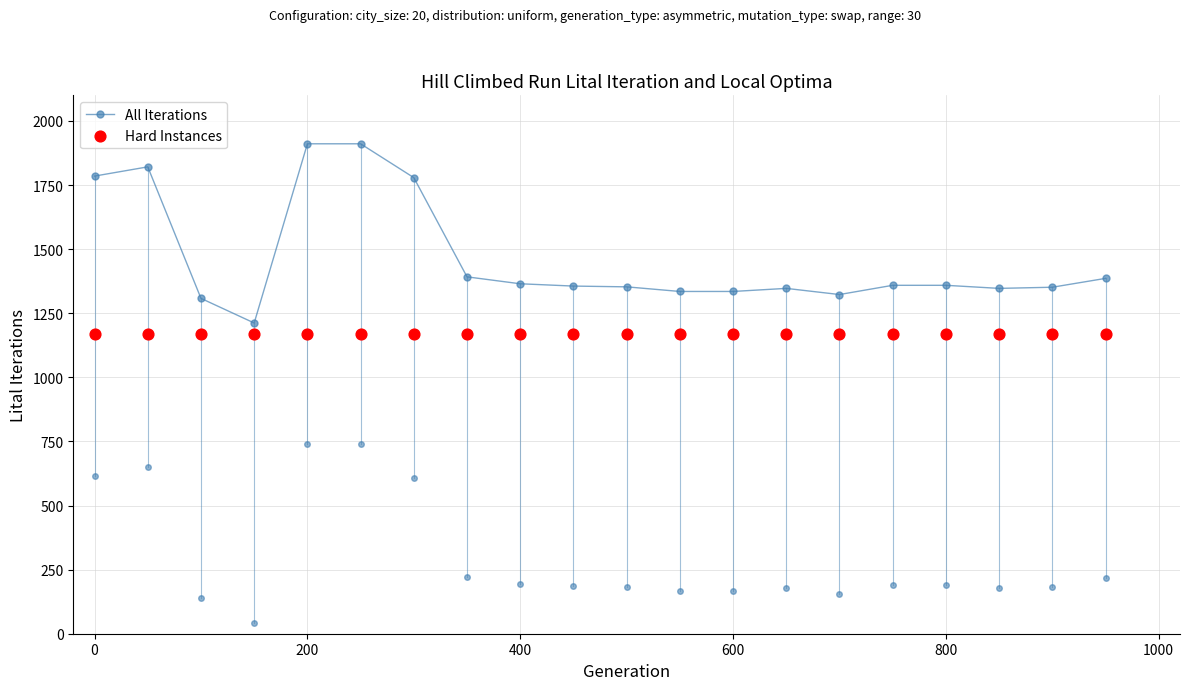

True or false: All Iterations has more than 0 interior local peaks.

True